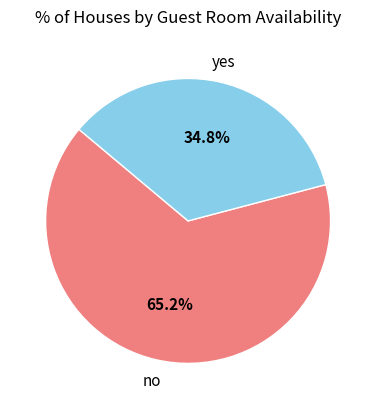

Does any single category account for the majority?

Yes